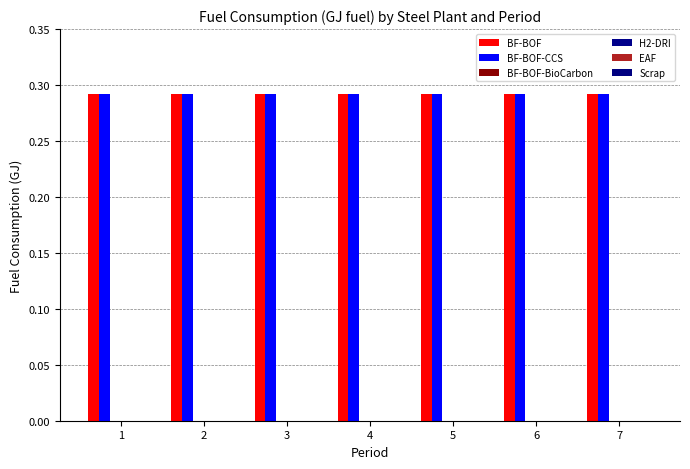

True or false: H2-DRI has a value of 0.0 at 2.

True